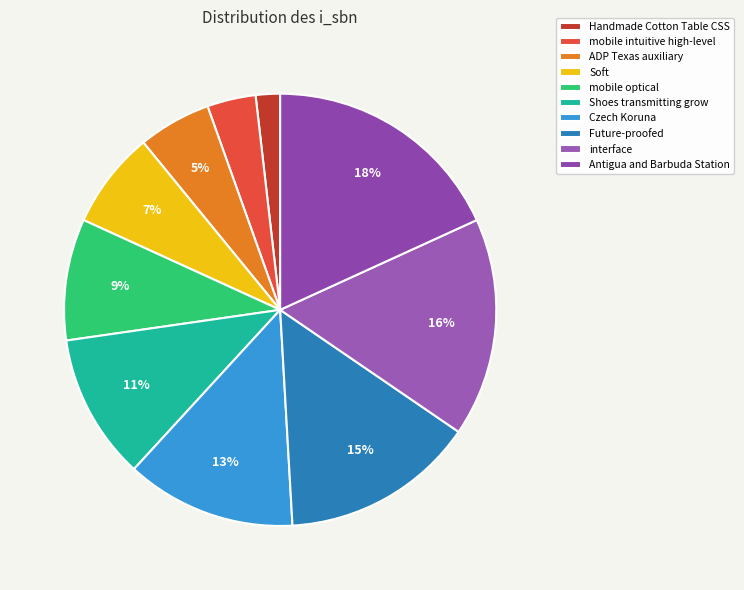

Approximately how many times larger is the value at Shoes transmitting grow compared to Future-proofed?

0.8